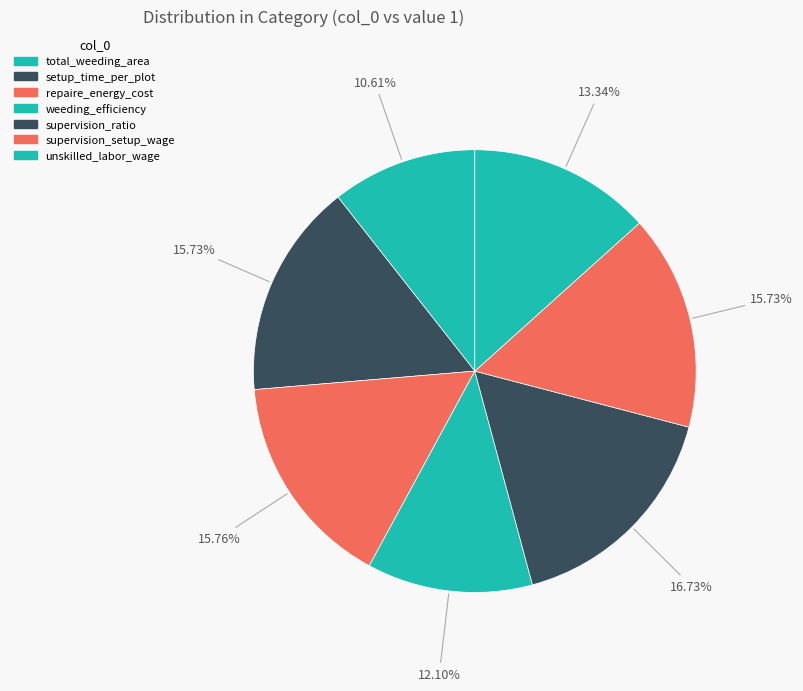

What percentage is the supervision_setup_wage slice, to the nearest percent?

16%